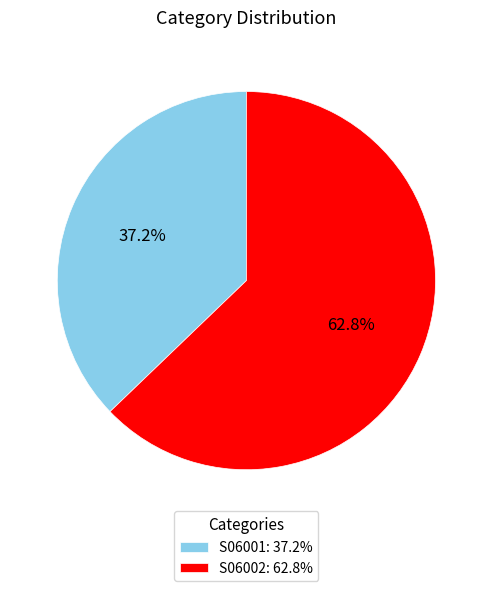

To the nearest percent, what is the difference between the largest and smallest slice percentages?

26%